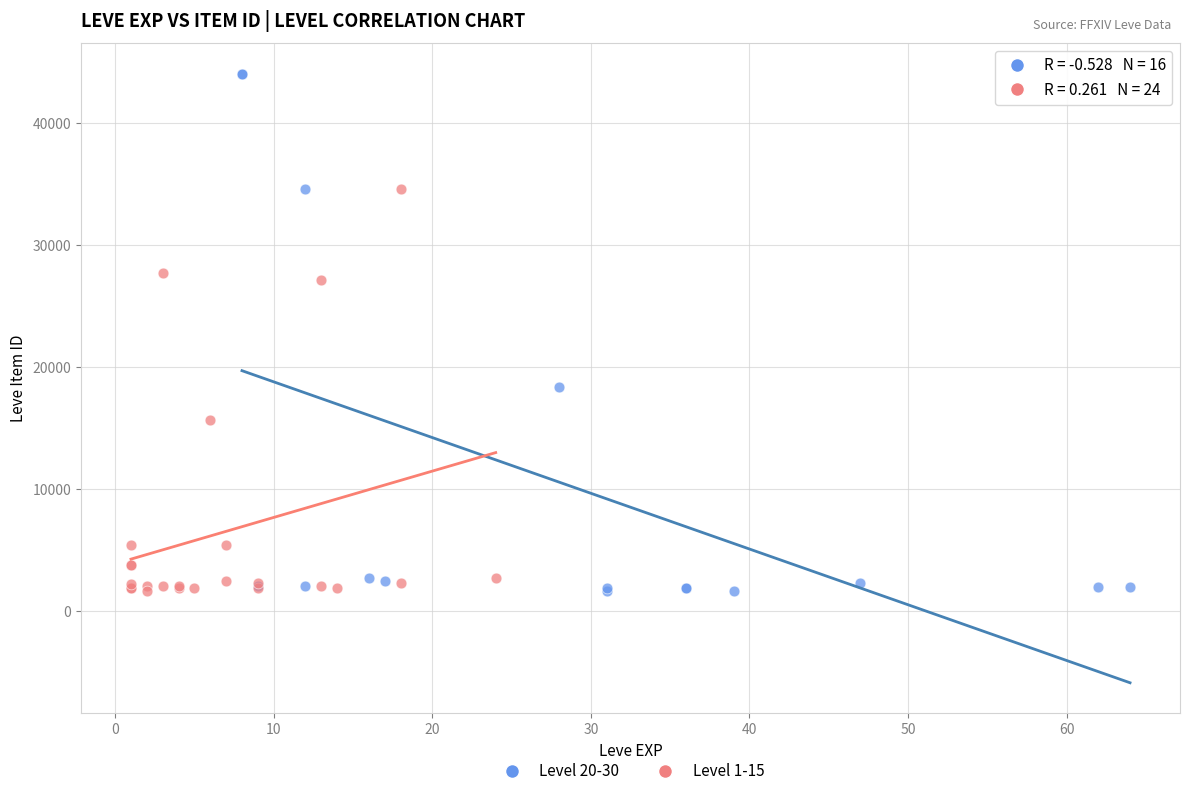

What are all the series names shown in the legend?

Level 20-30, Level 1-15